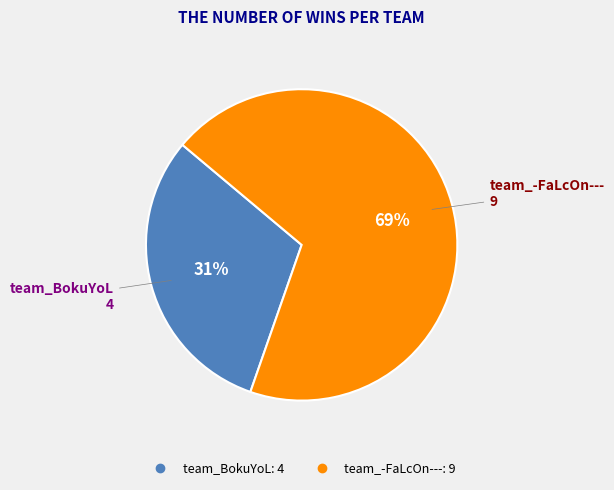

How many slices are in this pie chart?

2